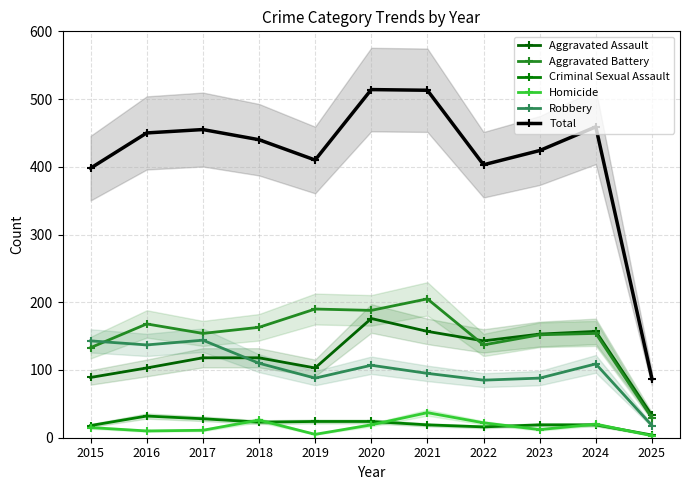

Where is the first local minimum for Robbery?

2016